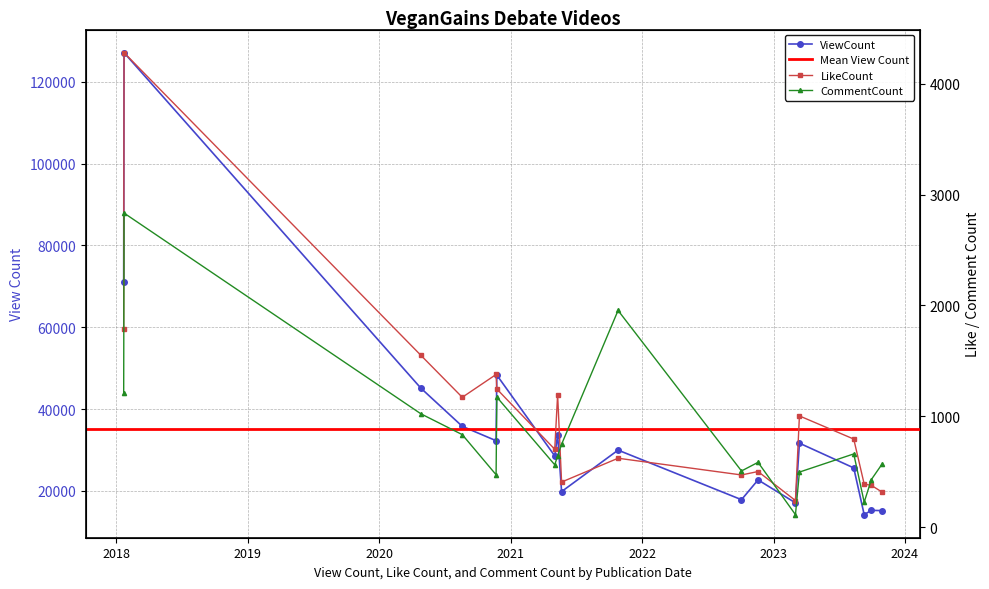

What is the label of the 10th point from the left?

2021-10-26